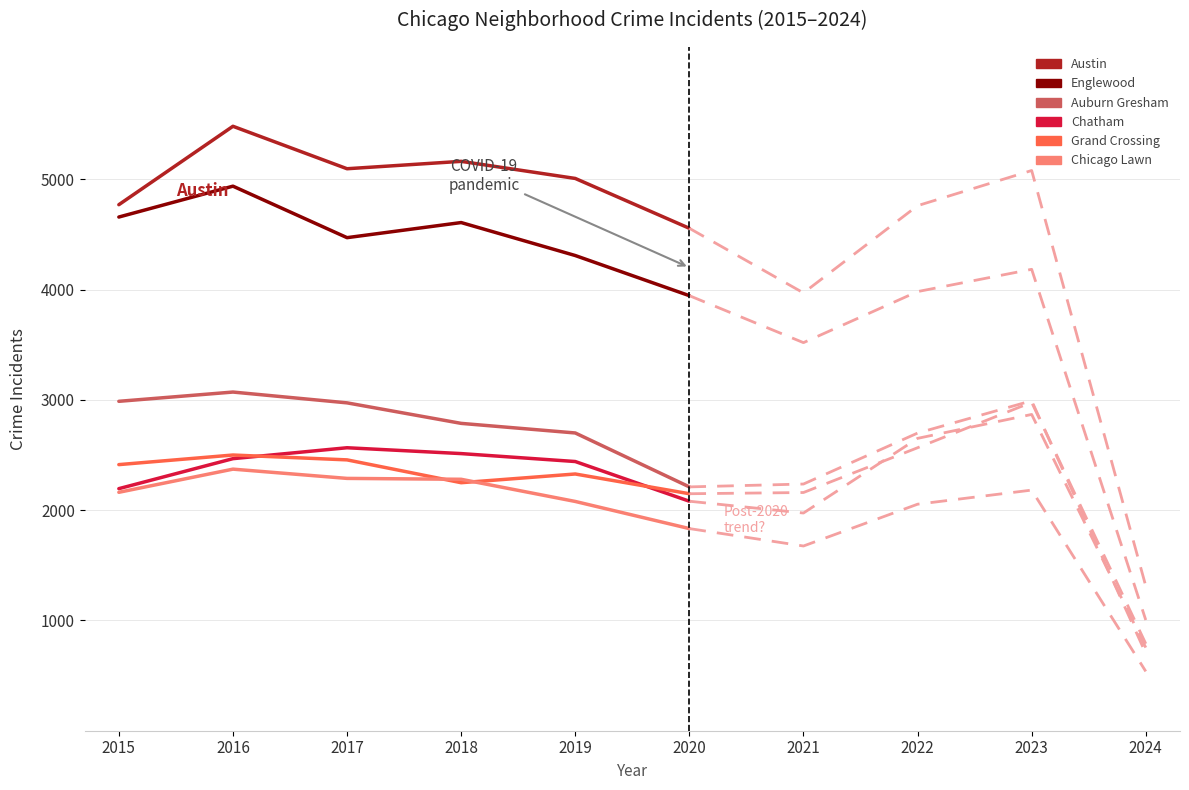

What is the average value of the Chicago Lawn series?

2169